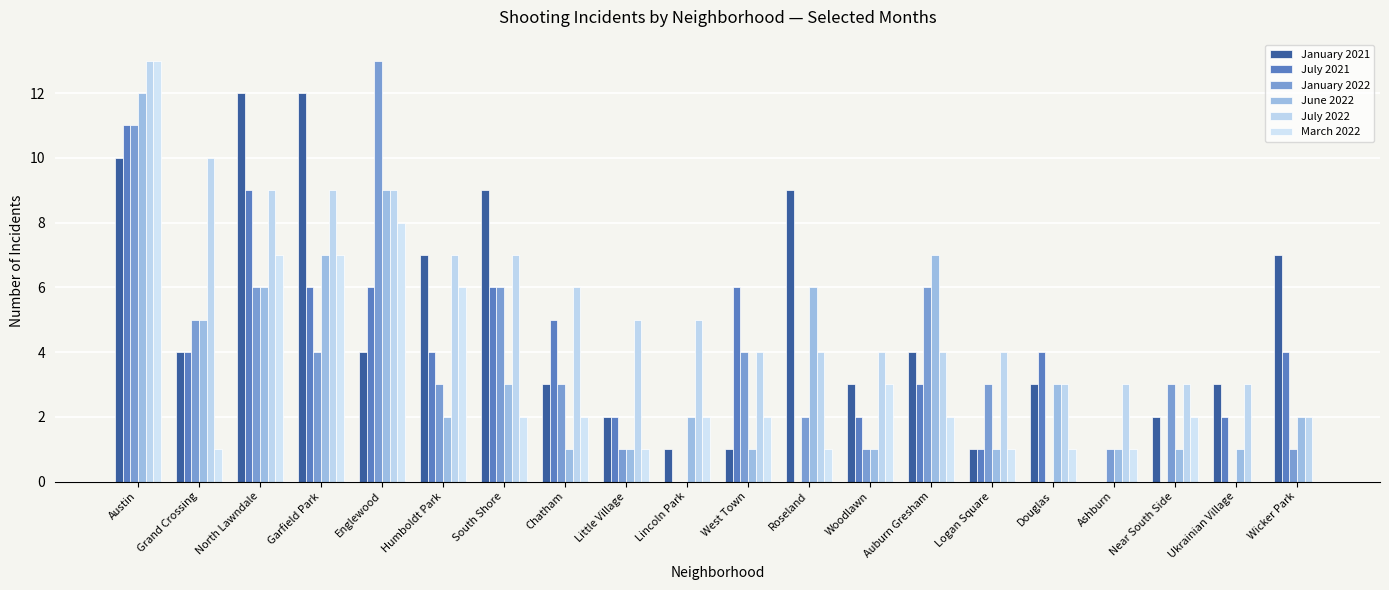

How many distinct data groups are displayed?

6